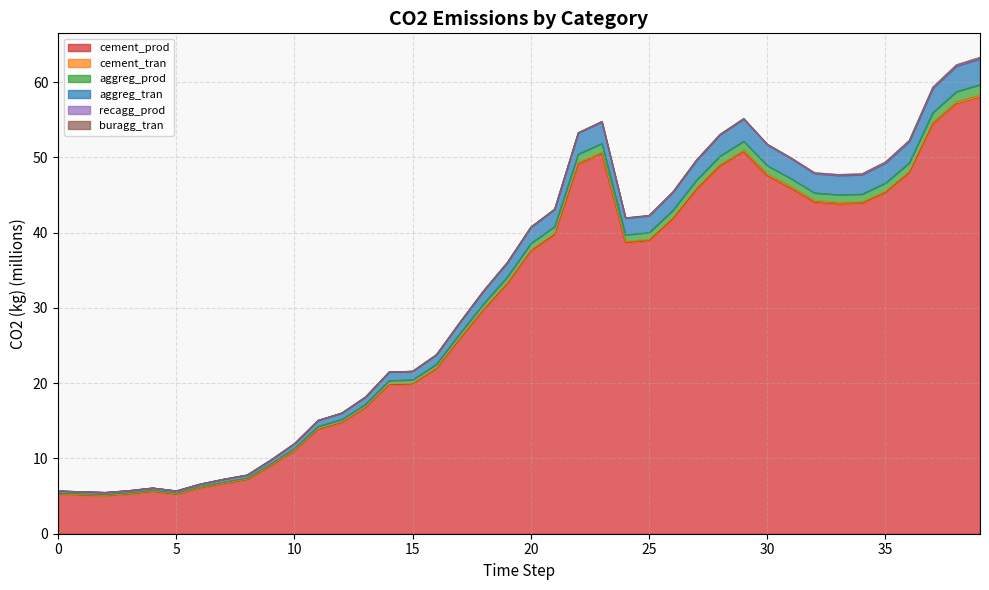

What is the highest value of the cement_prod series?

58.0